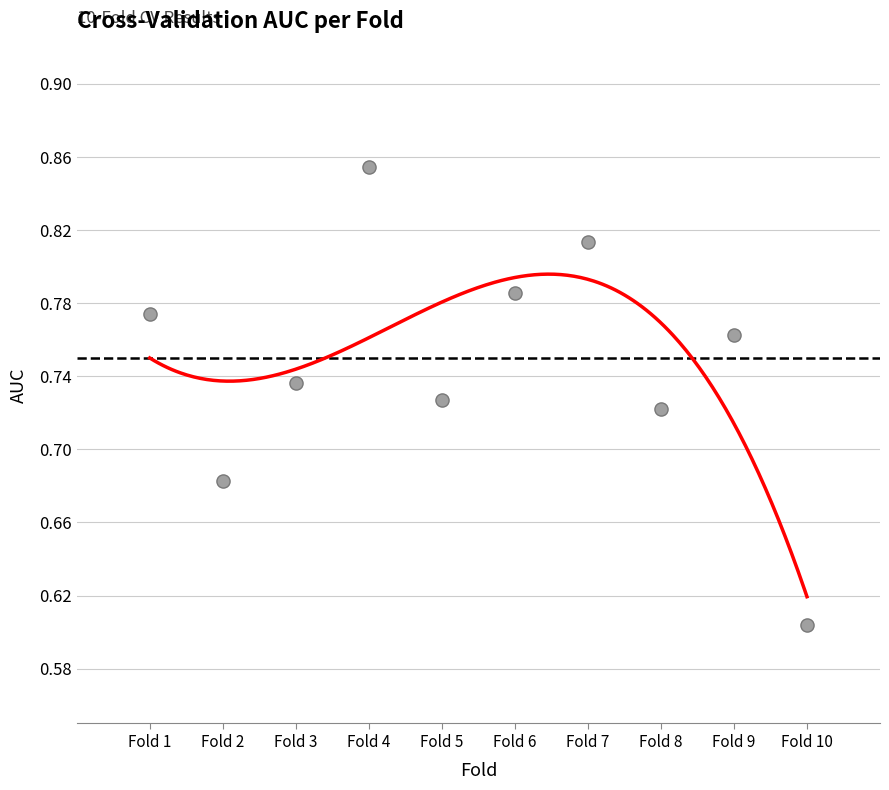

What is the range of Y values (max minus min)?

0.3